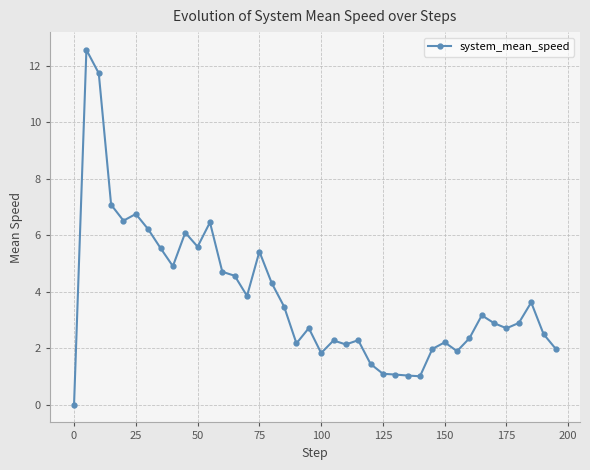

What is the difference between the maximum and minimum values?

12.6